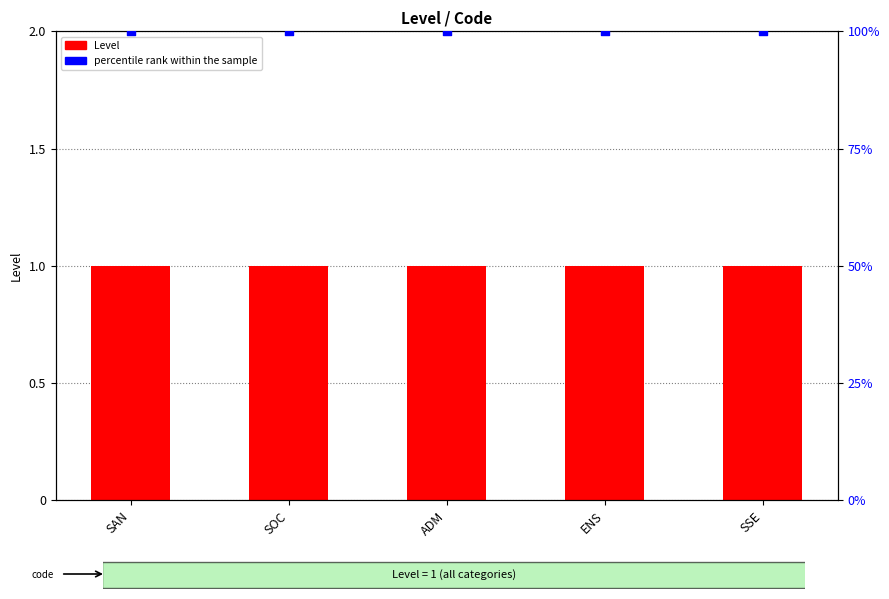

Which series contains the lowest Y value?

Level